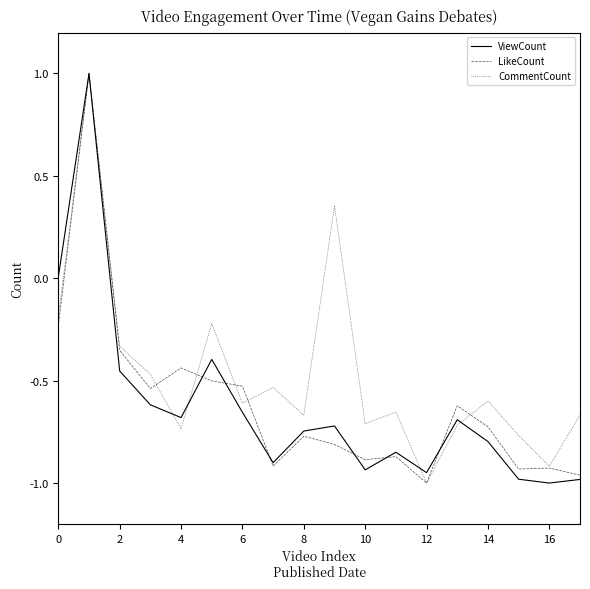

Which series has the largest total across all categories?

CommentCount